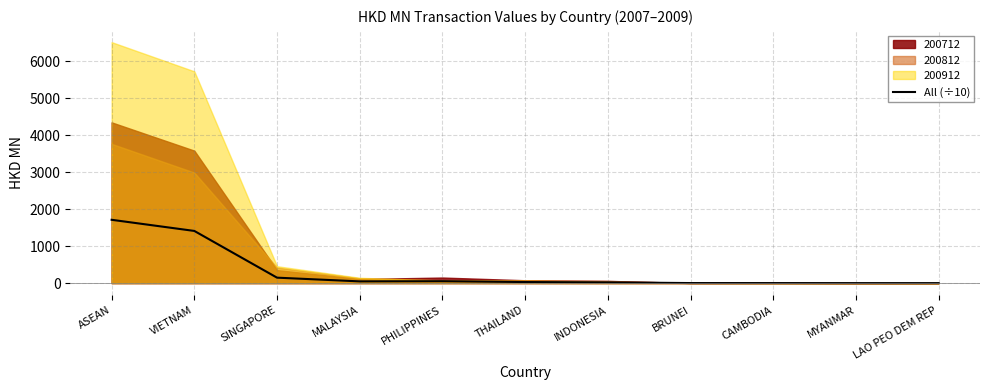

Is it true that the value at VIETNAM is 1411.3?

True